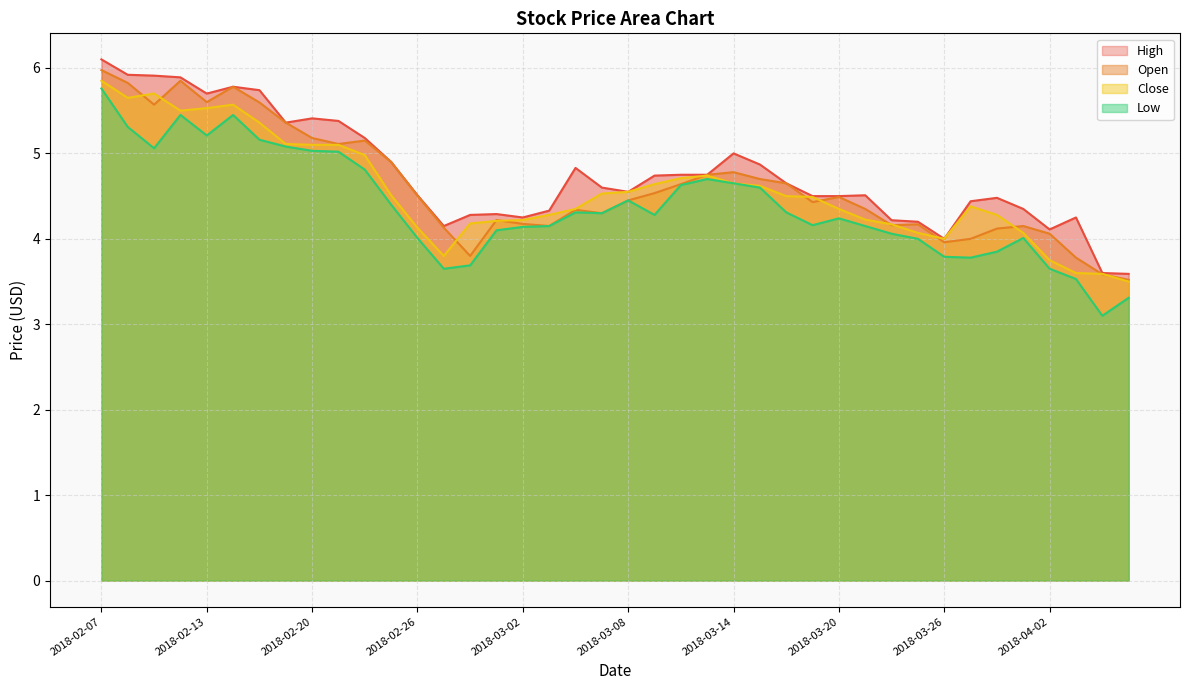

Count the number of data series in this chart.

4